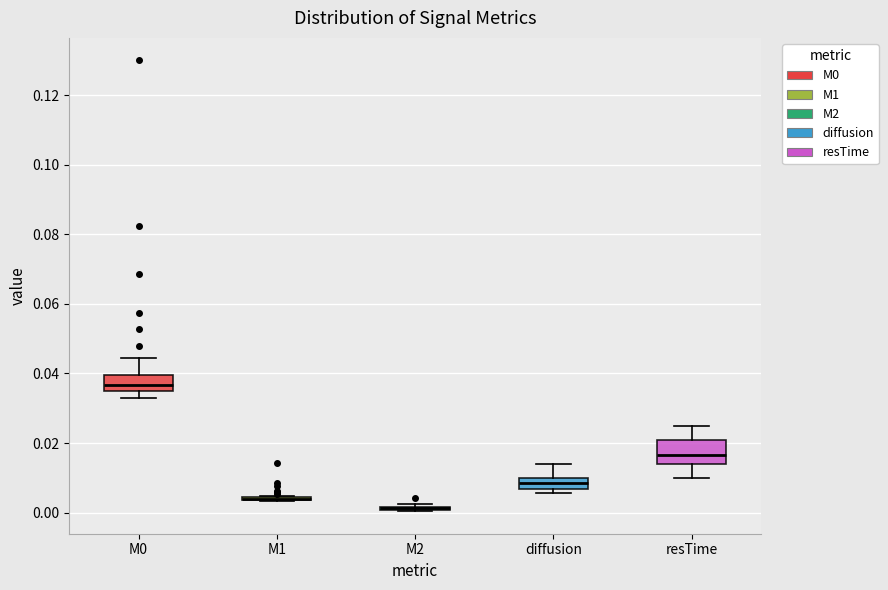

Where does the median line of the box for diffusion sit on the y-axis? The values are not printed on the chart, so give them approximately, as read against the axis.

0.008